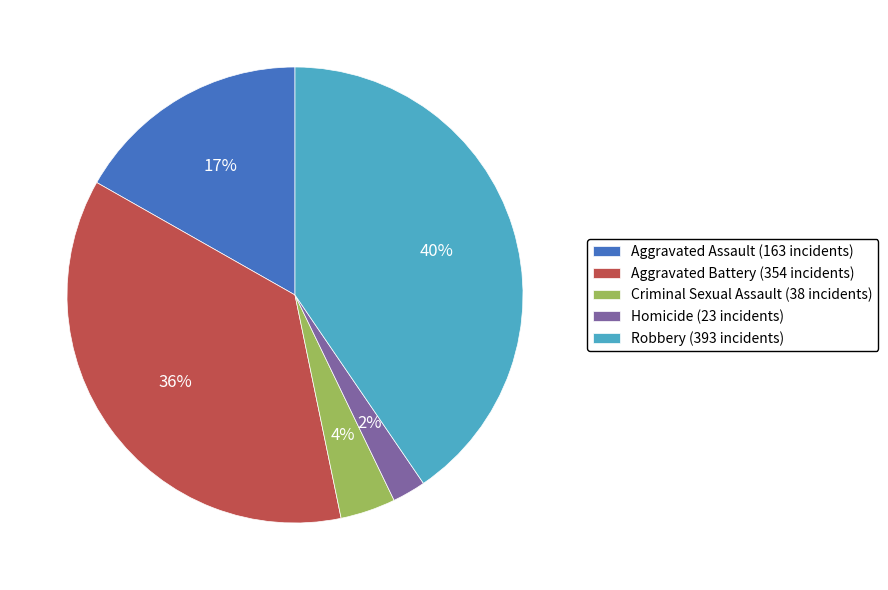

To the nearest percent, what is the difference between the largest and smallest slice percentages?

38%